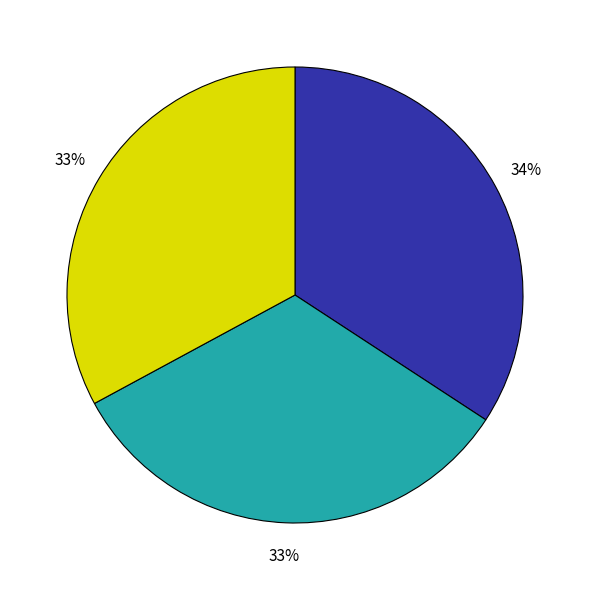

Does any single category account for the majority?

No